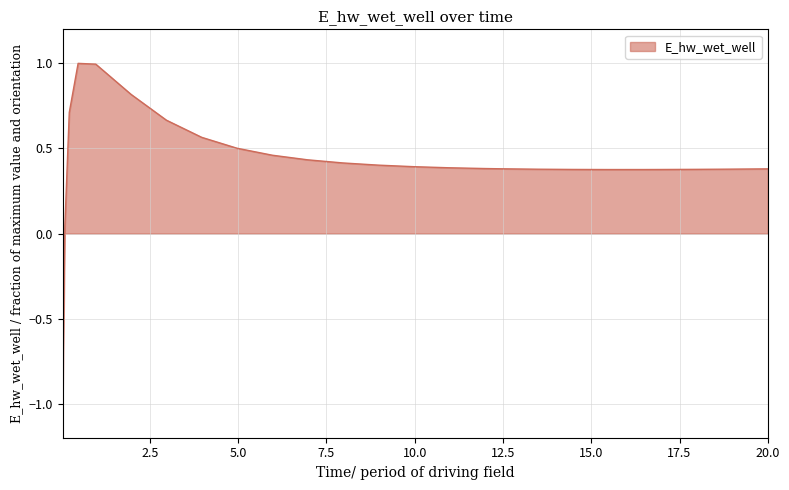

What is the difference between the maximum and minimum values?

2.0